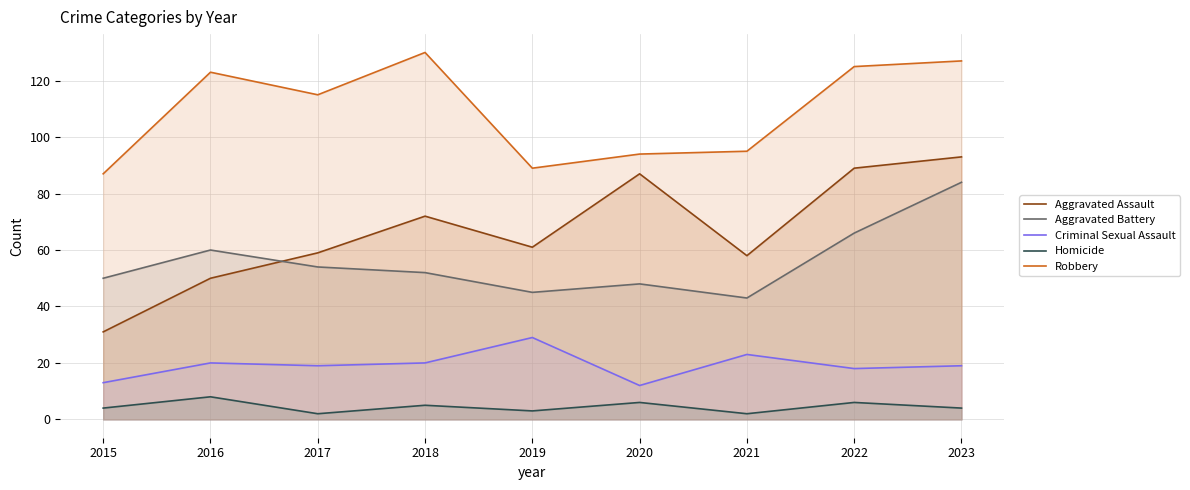

What is the minimum value shown in the chart?

2